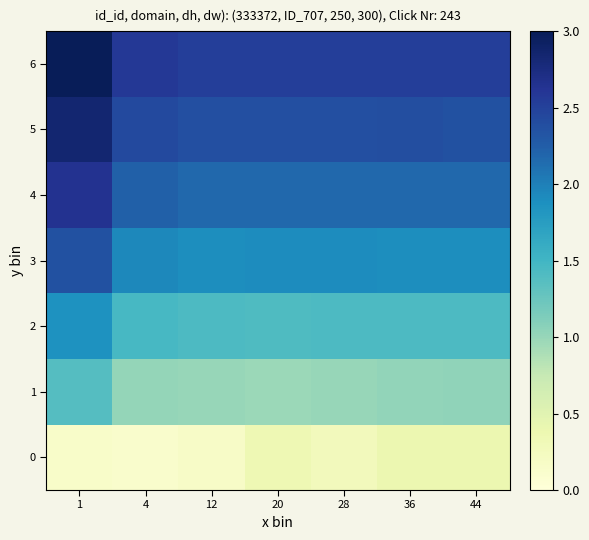

What is the spread (max minus min) of values at 36?

2.1